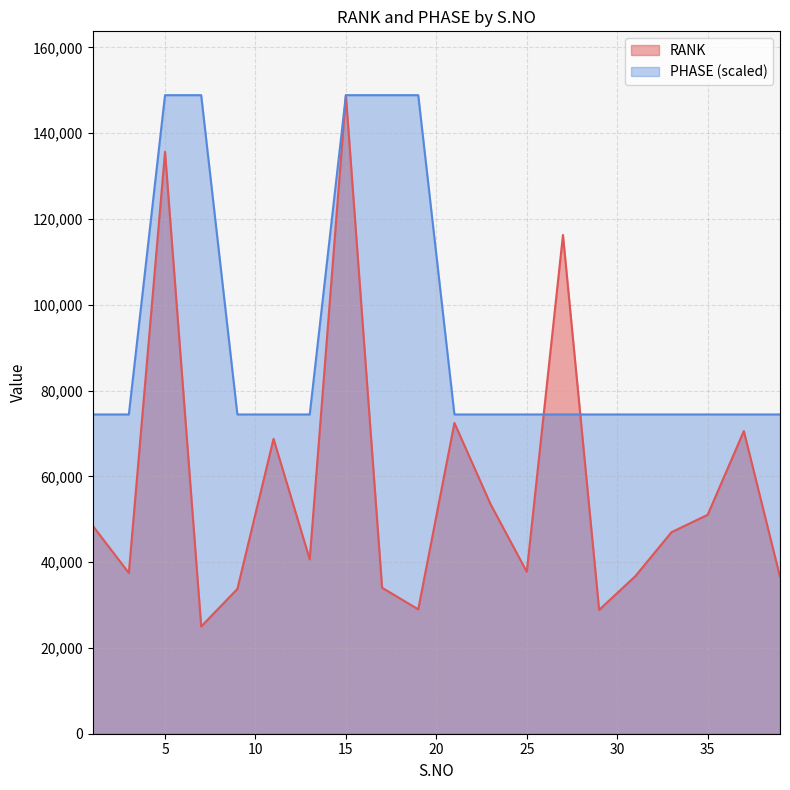

What is the smallest value displayed?

24999.0